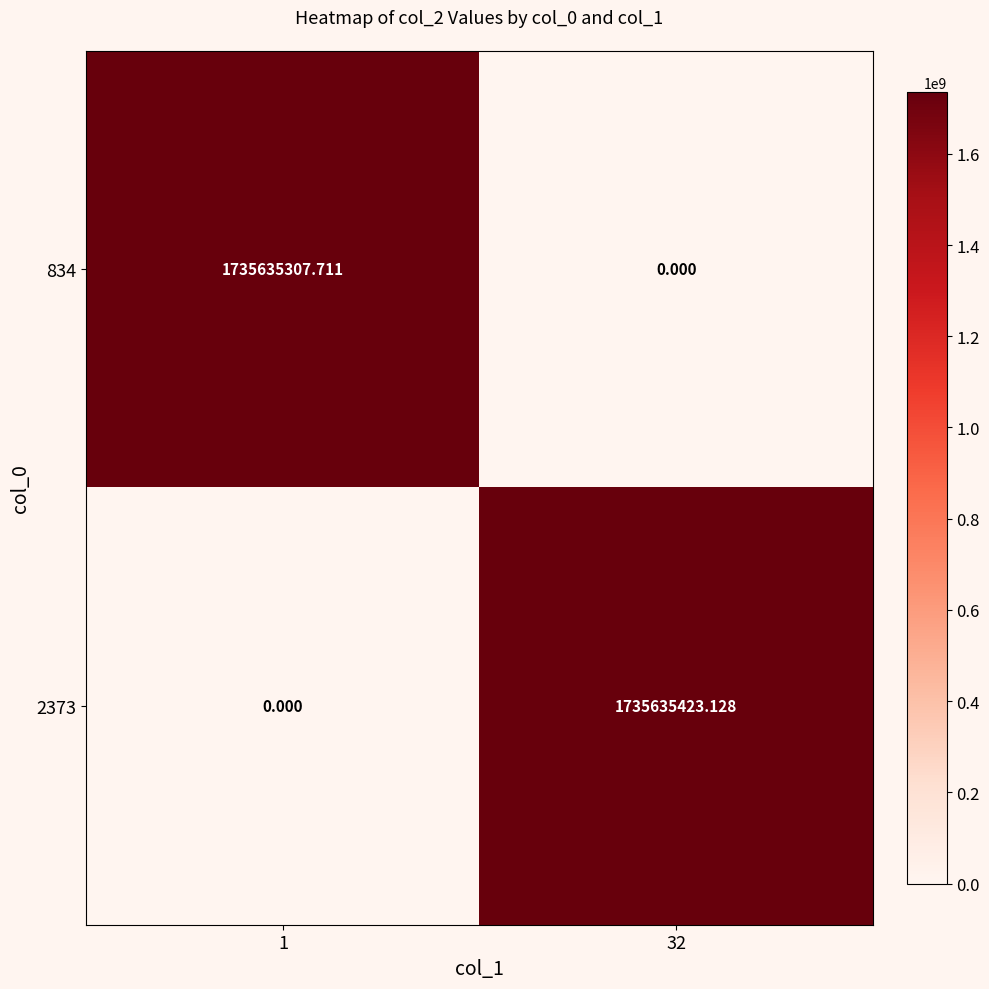

How many data points in 2373 are above 1735635423?

1